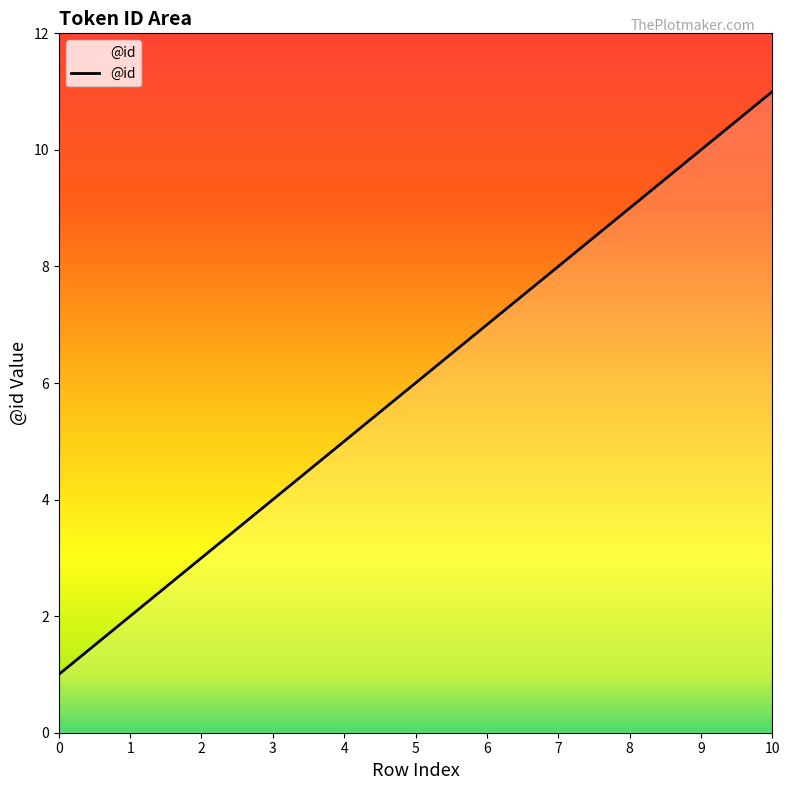

How many lines are shown in the chart?

1